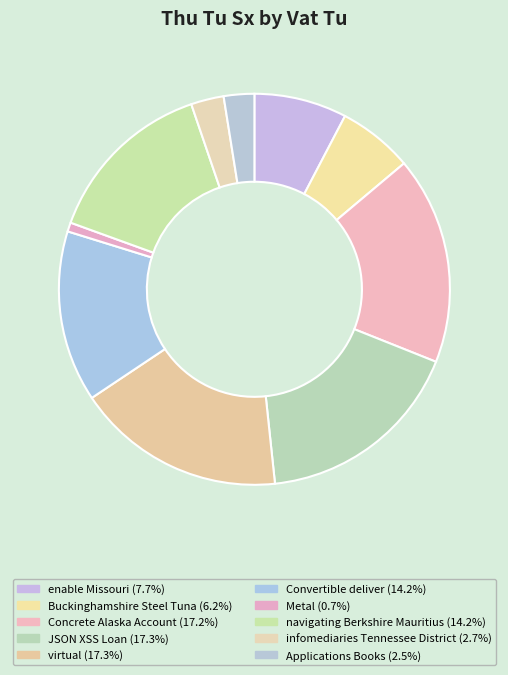

How many segments does this pie chart have?

10